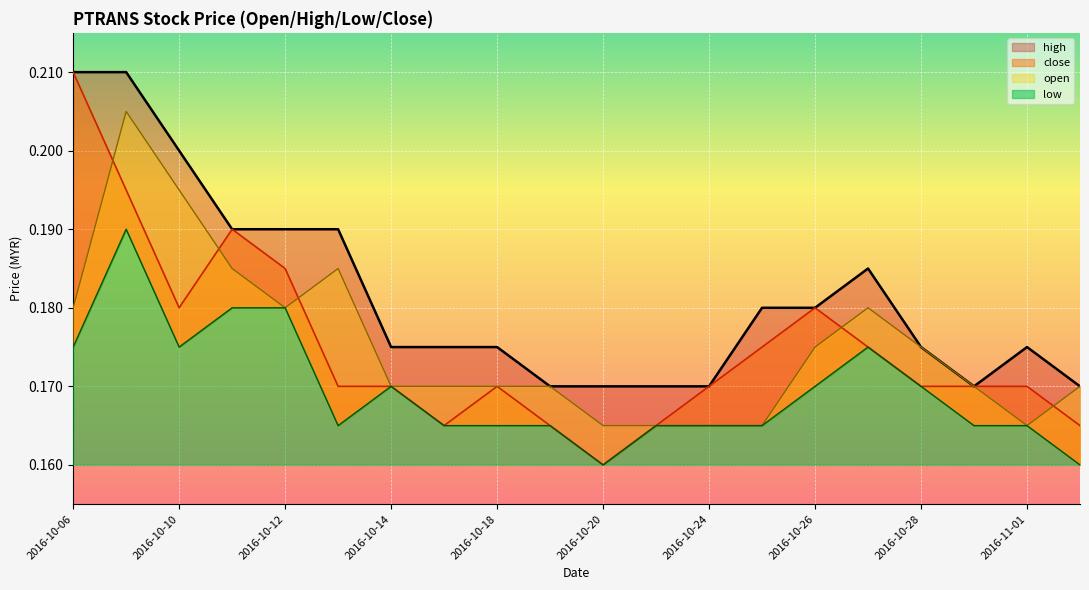

Is it true that open equals 0.1 at 2016-10-28?

False